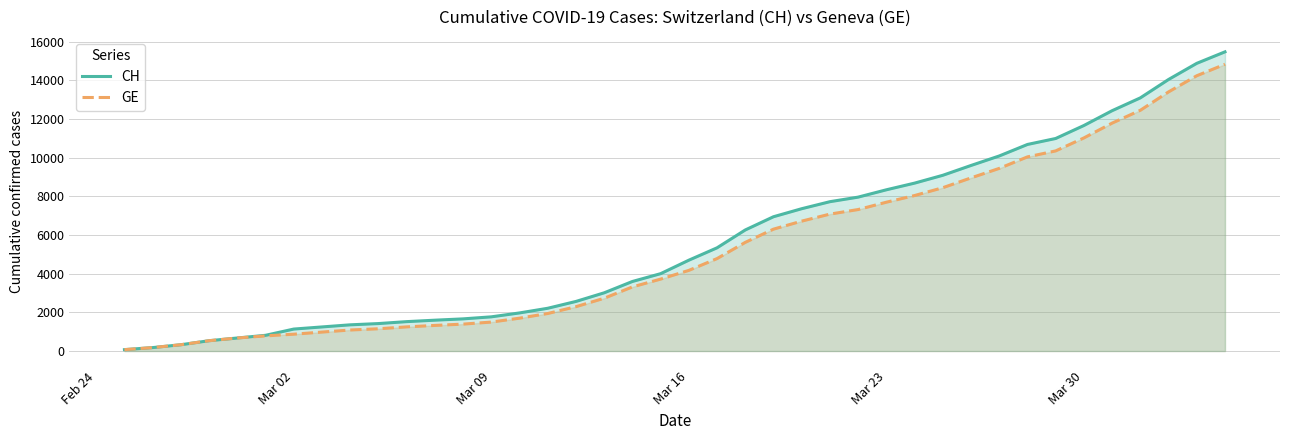

What is the maximum value for CH?

15470